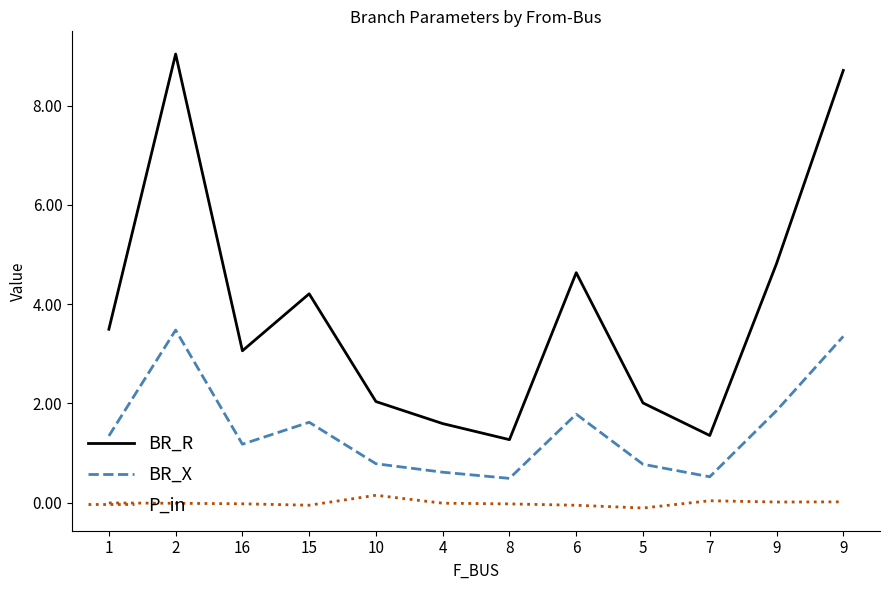

What is the maximum value shown in the chart?

9.0